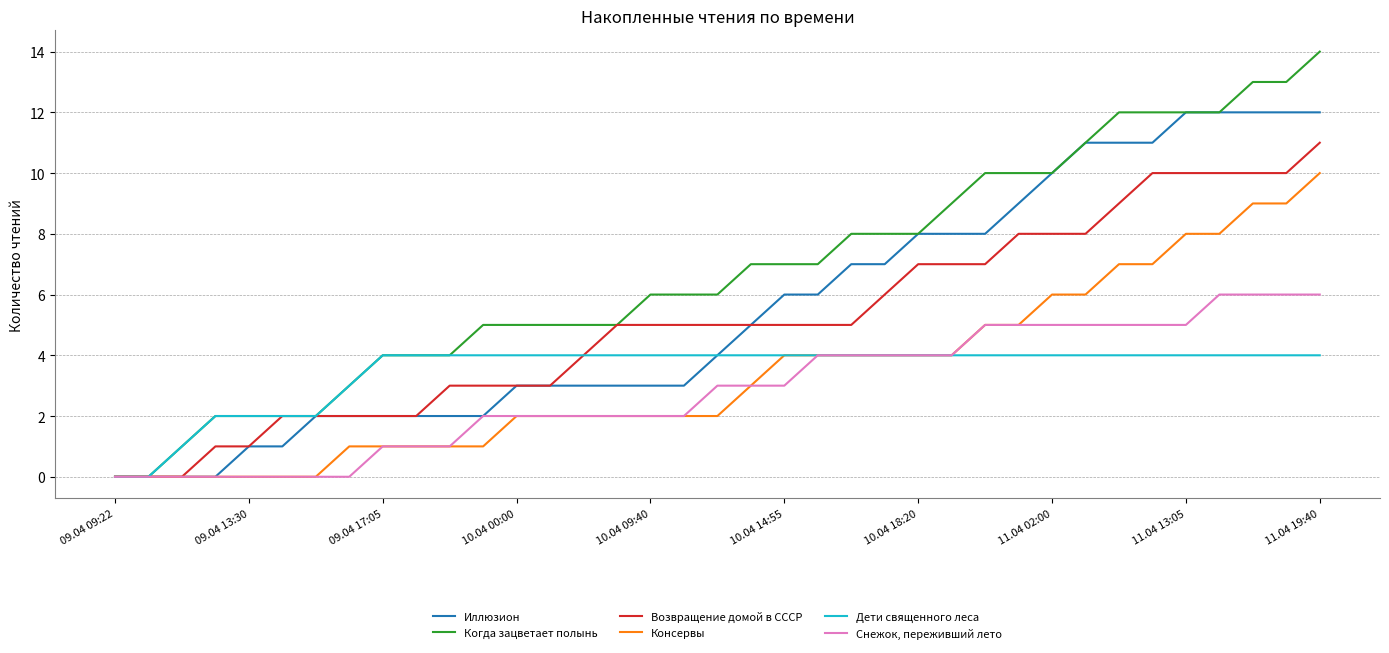

What is the highest value of the Иллюзион series?

12